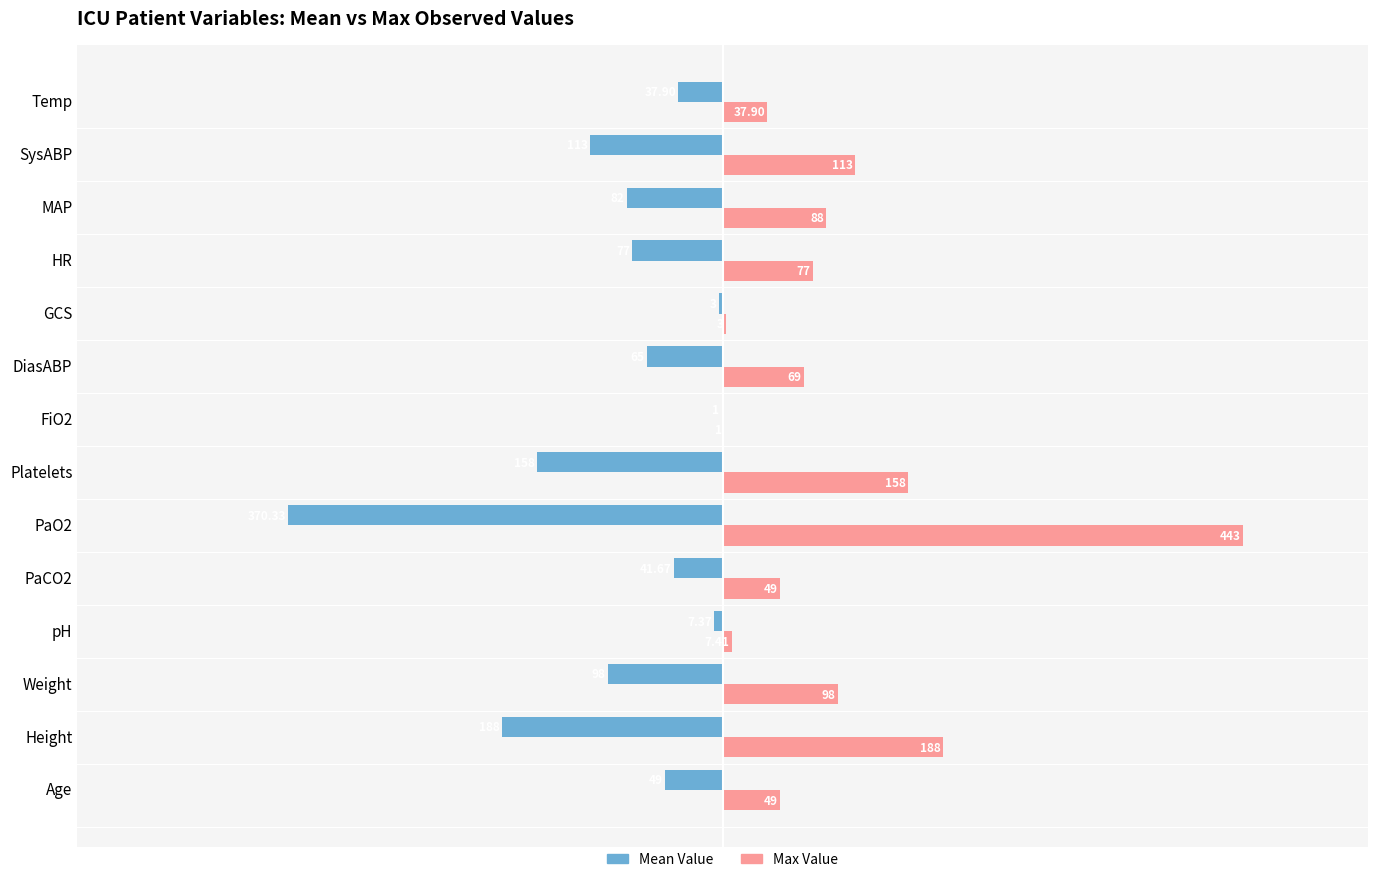

What is the sum of the Max Value values at MAP and GCS?

91.0